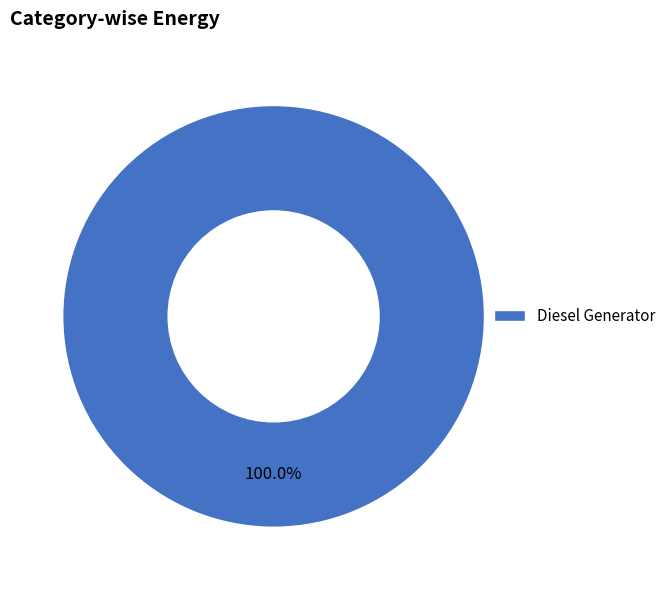

Rank the categories by value from lowest to highest.

Diesel Generator